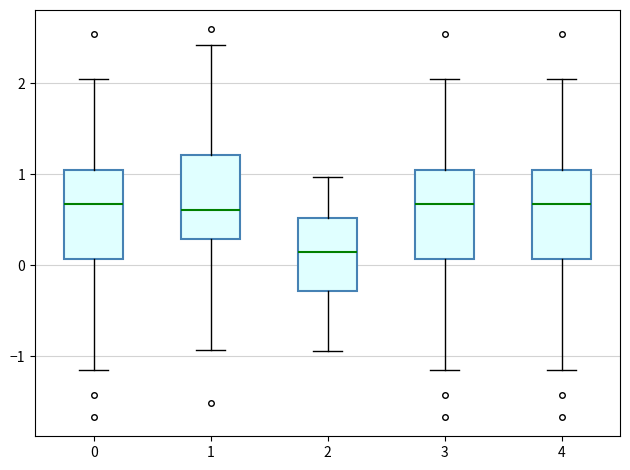

Reading left to right, read every box against the y-axis: the position of its median line, the range the box covers, and the ends of its whiskers. The values are not printed on the chart, so give them approximately, as read against the axis.

0: median 0.7, box 0.1 to 1.0, whiskers -1.2 to 2.0
1: median 0.6, box 0.3 to 1.2, whiskers -0.9 to 2.4
2: median 0.1, box -0.3 to 0.5, whiskers -0.9 to 1.0
3: median 0.7, box 0.1 to 1.0, whiskers -1.2 to 2.0
4: median 0.7, box 0.1 to 1.0, whiskers -1.2 to 2.0